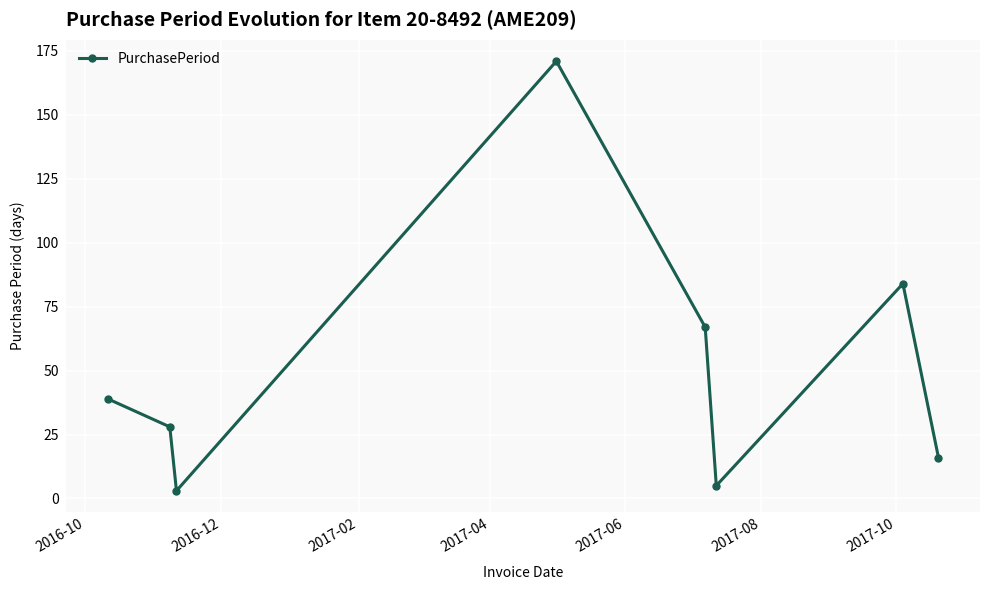

What is the value of the 7th point from the left?

84